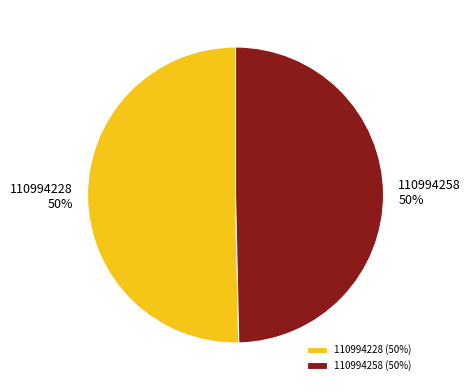

To the nearest percent, what portion does 110994258 represent?

50%